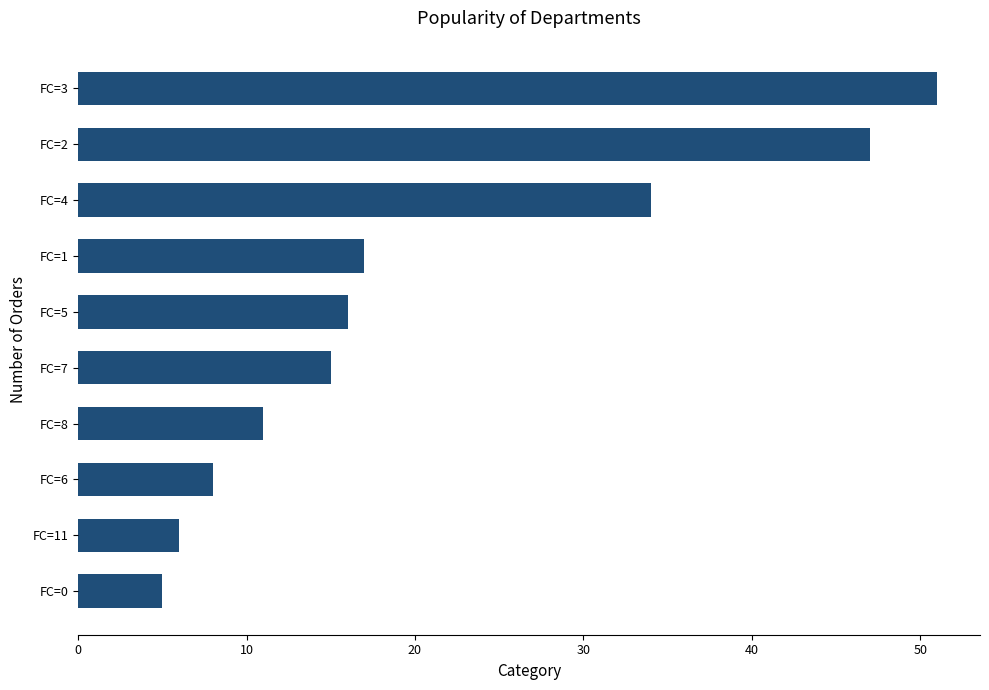

How many bars are there in total?

10